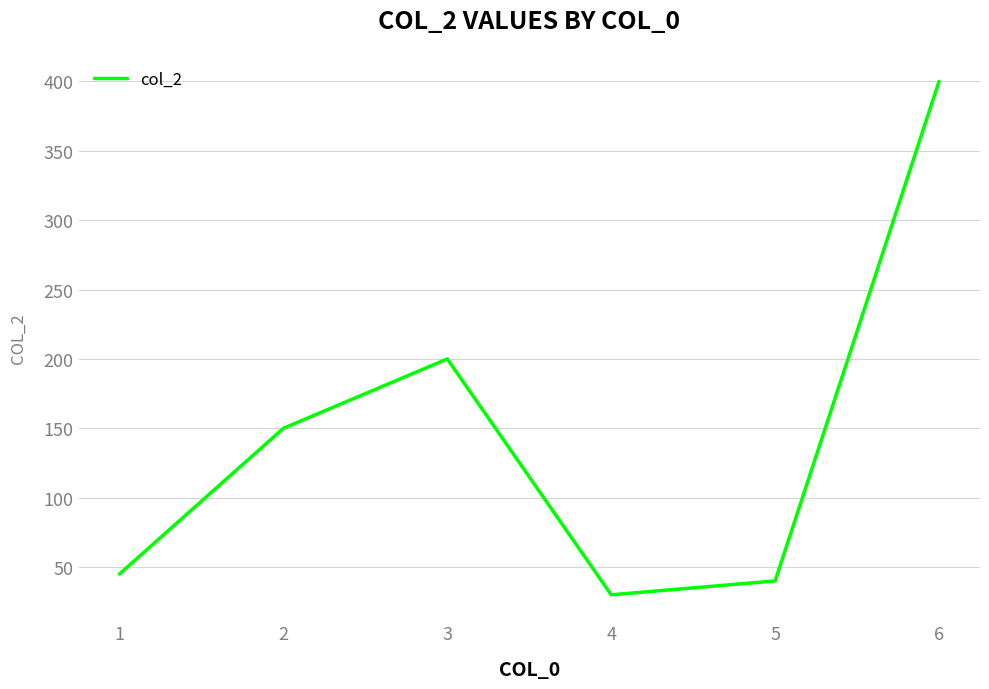

Where is the first local maximum?

3